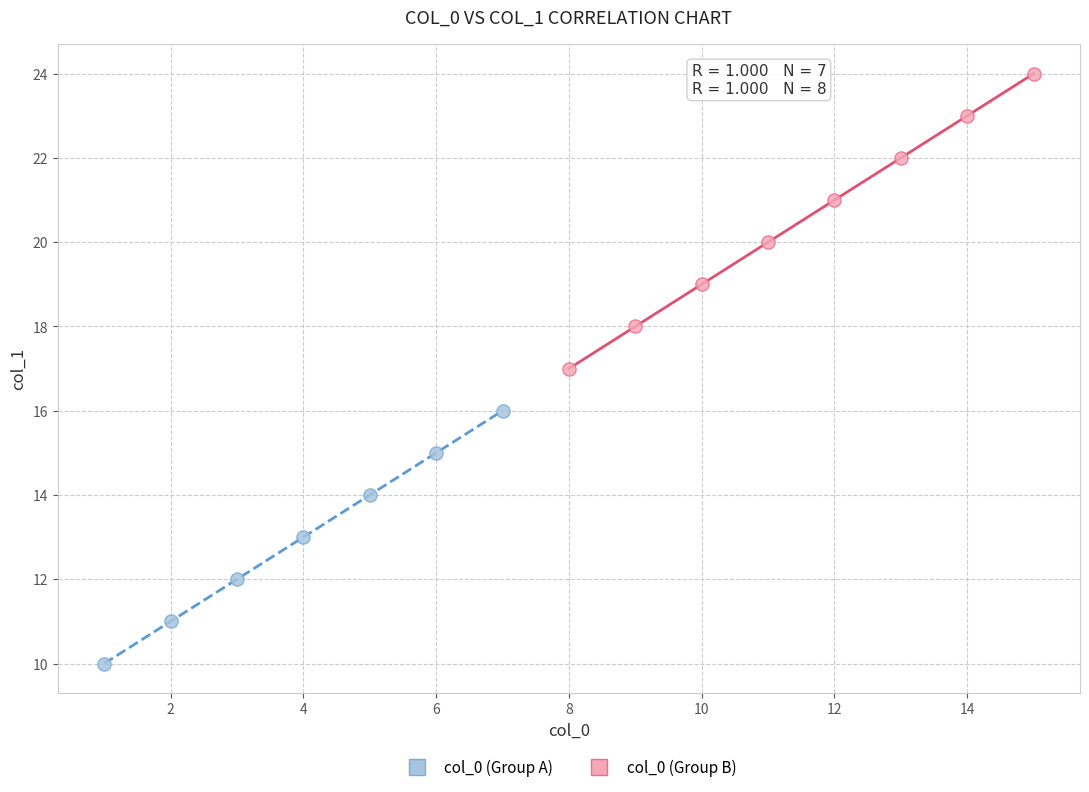

Which series reaches the minimum Y coordinate?

col_0 (Group A)